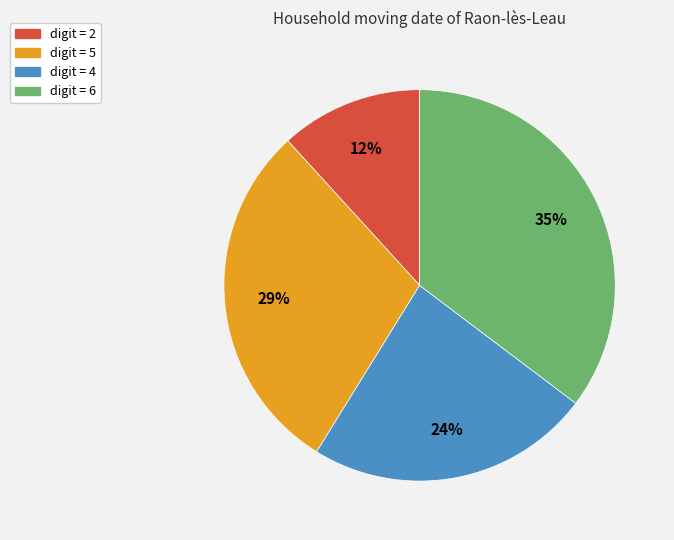

Between digit = 5 and digit = 6, which is larger?

digit = 6